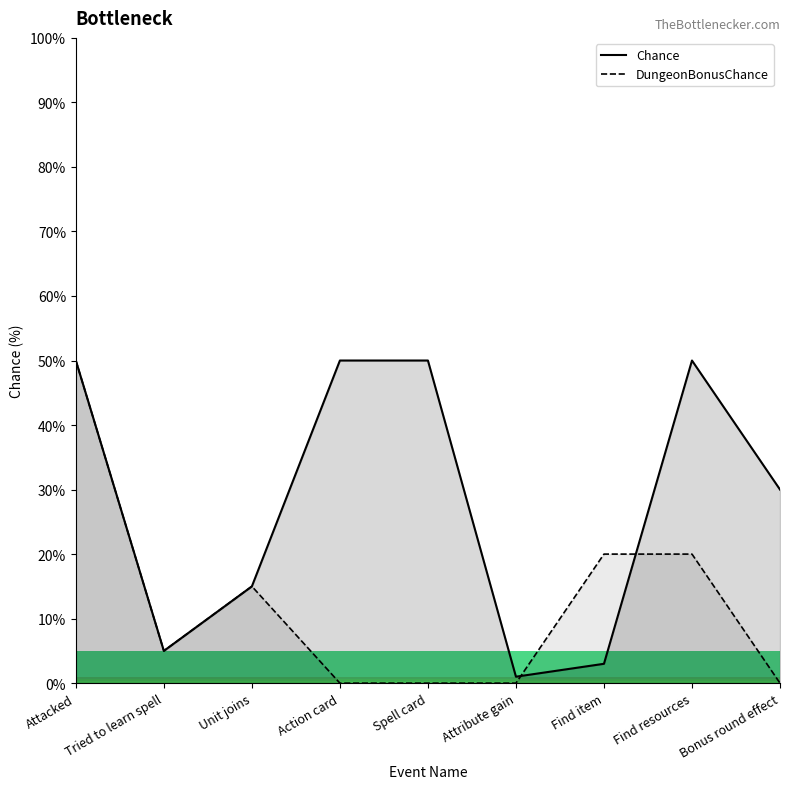

List the labels in order of Chance value, smallest first.

Attribute gain, Find item, Tried to learn spell, Unit joins, Bonus round effect, Attacked, Action card, Spell card, Find resources